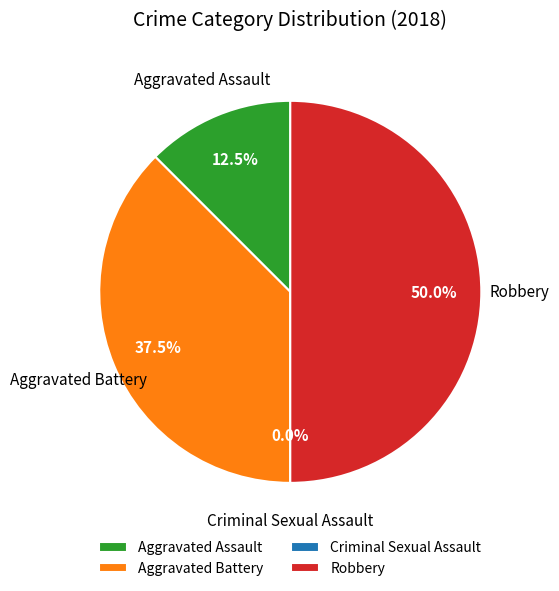

Does Aggravated Battery account for over 50% of the chart?

No